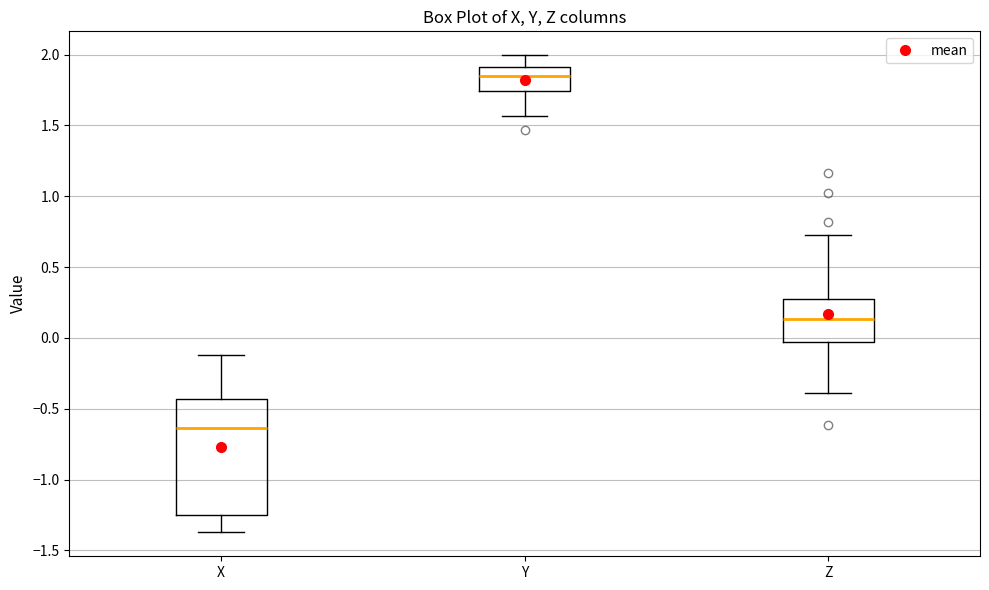

Reading left to right, transcribe this box plot: for each box, give where its median line is, the range the box spans, and where its two whiskers end, as read against the y-axis. The values are not printed on the chart, so give them approximately, as read against the axis.

X: median -0.65, box -1.25 to -0.45, whiskers -1.35 to -0.10
Y: median 1.85, box 1.75 to 1.90, whiskers 1.55 to 2.00
Z: median 0.15, box -0.05 to 0.25, whiskers -0.40 to 0.70